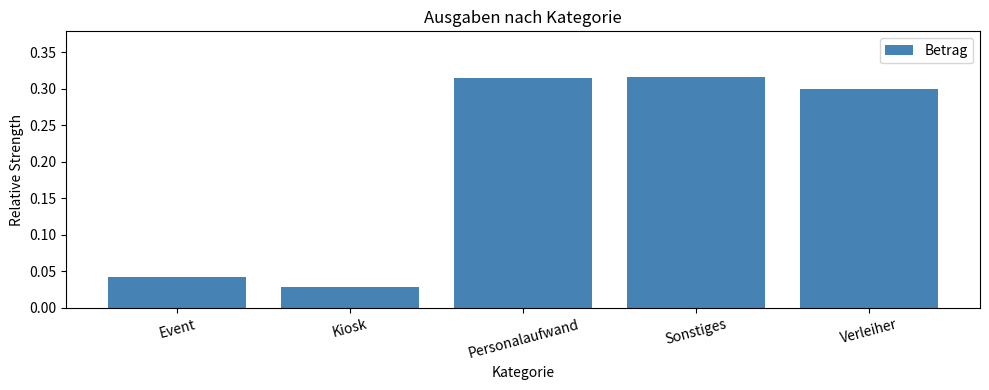

What is the sum of all values?

1.0